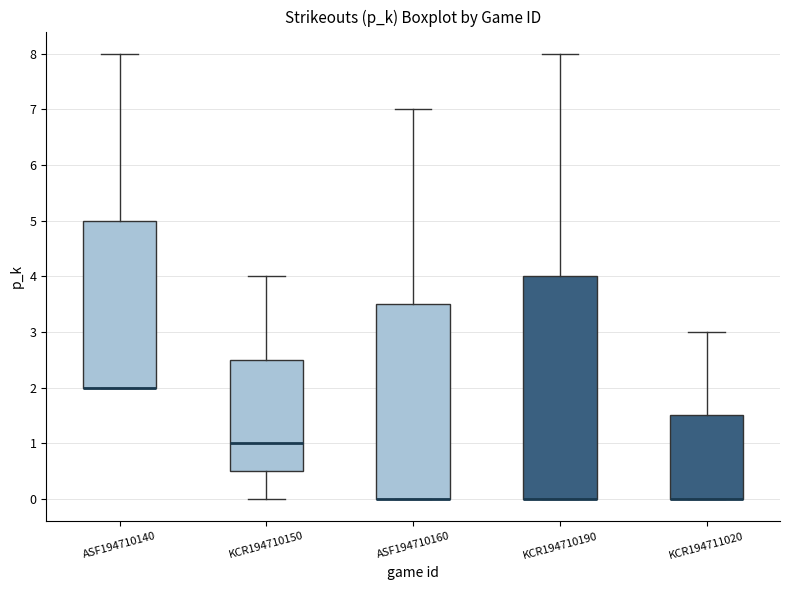

Reading left to right, read every box against the y-axis: the position of its median line, the range the box covers, and the ends of its whiskers. The values are not printed on the chart, so give them approximately, as read against the axis.

ASF194710140: median 2.0 (drawn on the box's lower edge), box 2.0 to 5.0, whiskers 2.0 to 8.0
KCR194710150: median 1.0, box 0.5 to 2.5, whiskers 0.0 to 4.0
ASF194710160: median 0.0 (drawn on the box's lower edge), box 0.0 to 3.5, whiskers 0.0 to 7.0
KCR194710190: median 0.0 (drawn on the box's lower edge), box 0.0 to 4.0, whiskers 0.0 to 8.0
KCR194711020: median 0.0 (drawn on the box's lower edge), box 0.0 to 1.5, whiskers 0.0 to 3.0